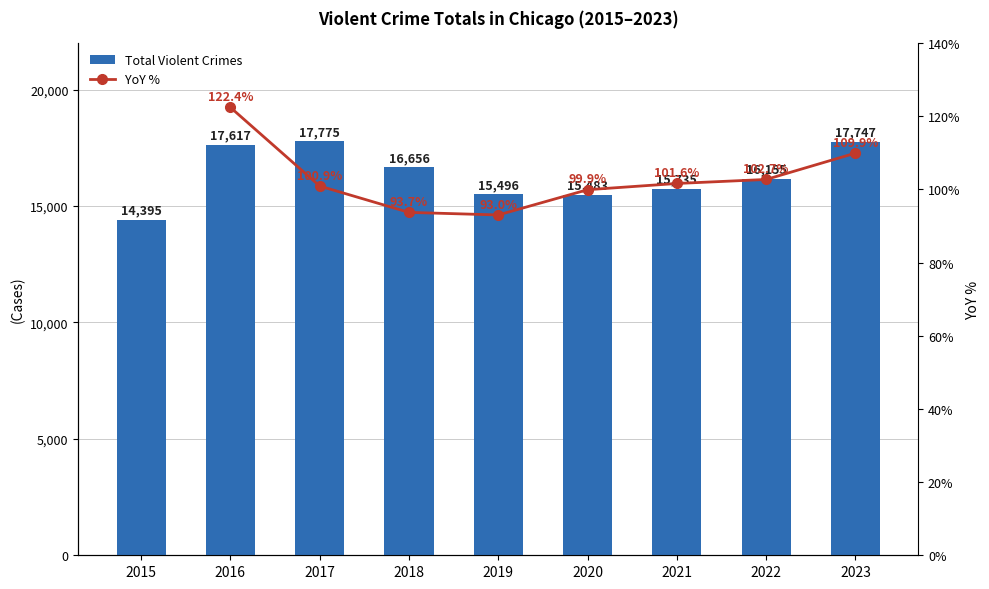

The value at 2022 is 6960. True or false?

False